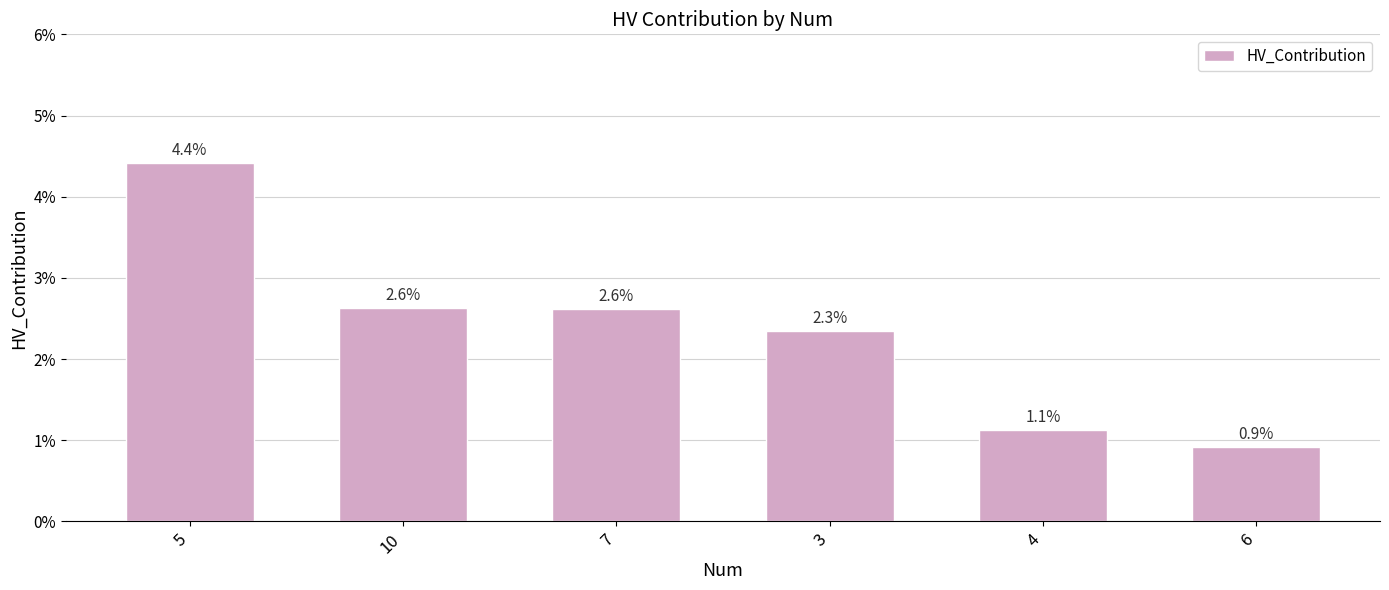

Are the bars horizontal?

No